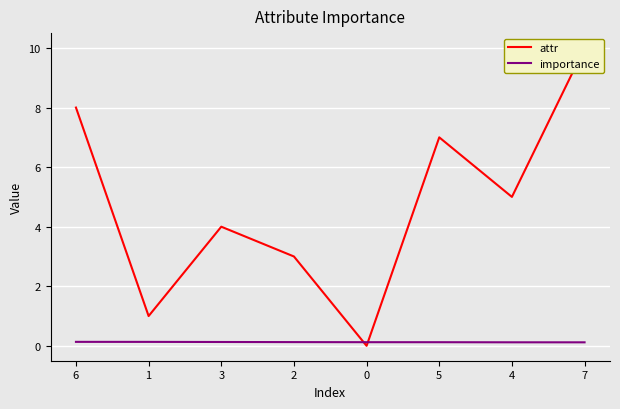

Is the value of attr at 1 greater than the value of importance at 4?

Yes